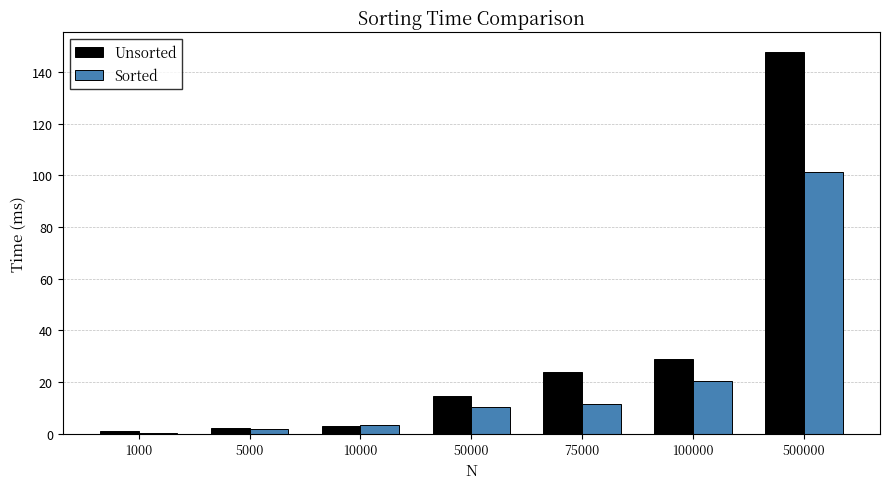

Where does the Sorted series first go above 10?

50000